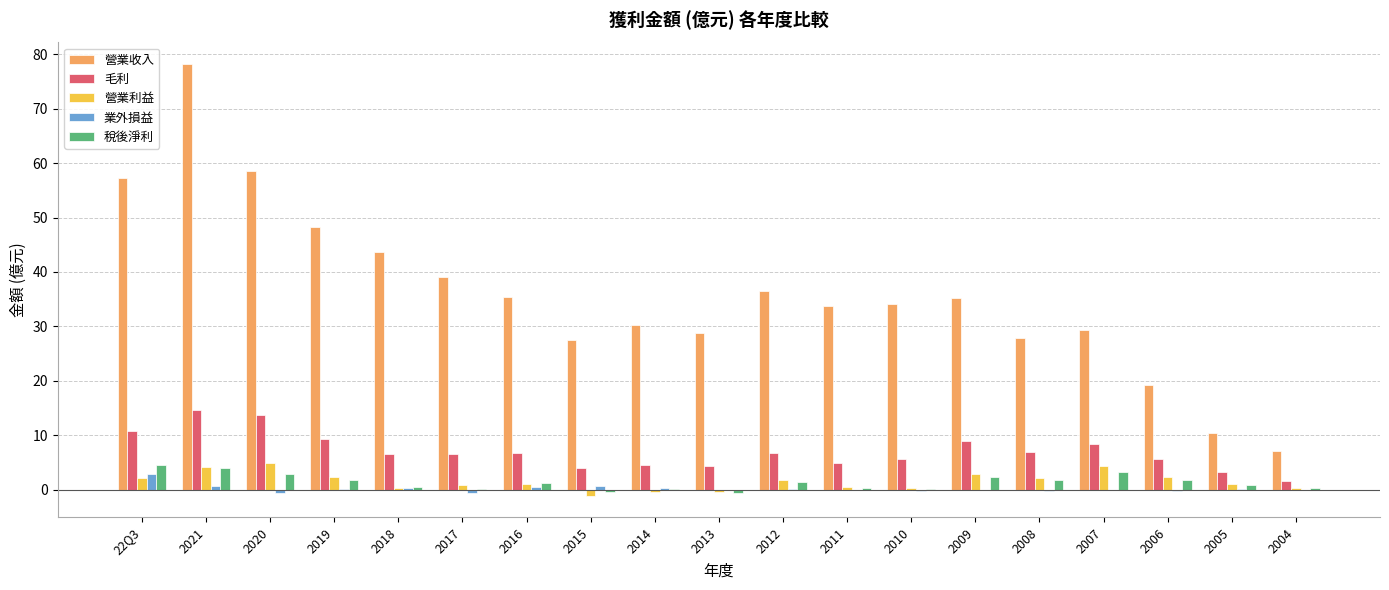

What is the greatest value displayed?

78.2